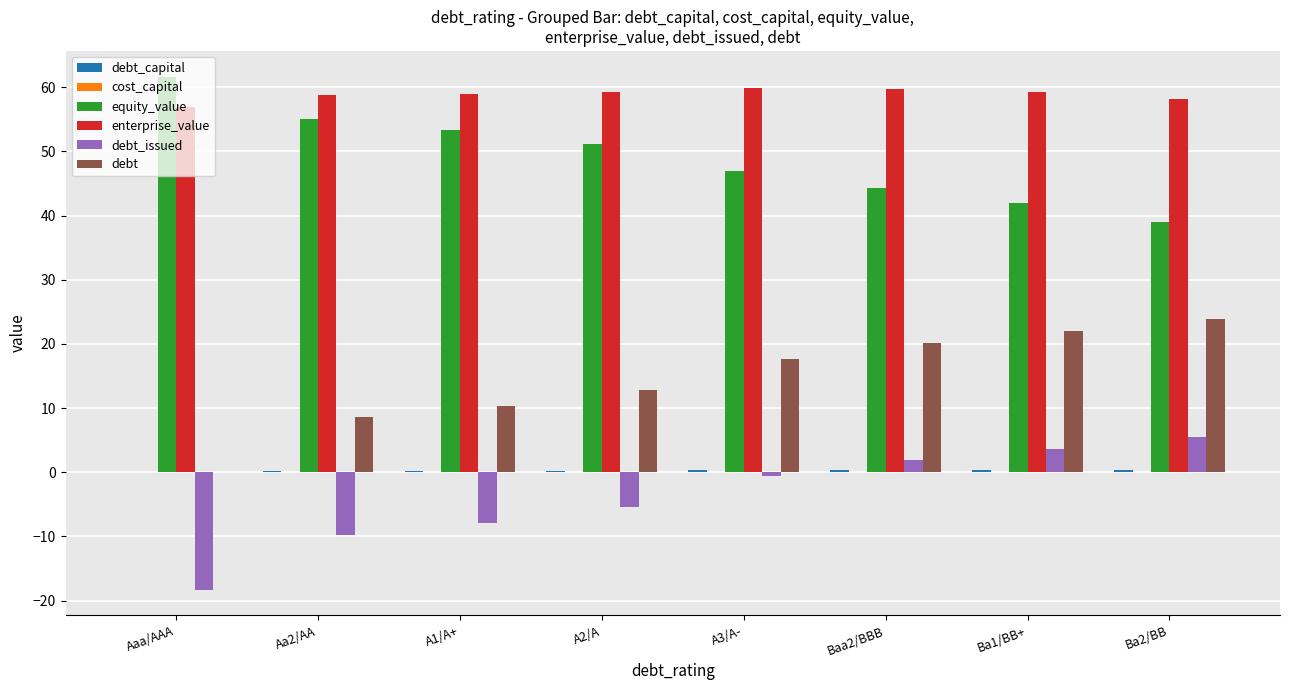

The value of enterprise_value at A1/A+ is 99.0. True or false?

False